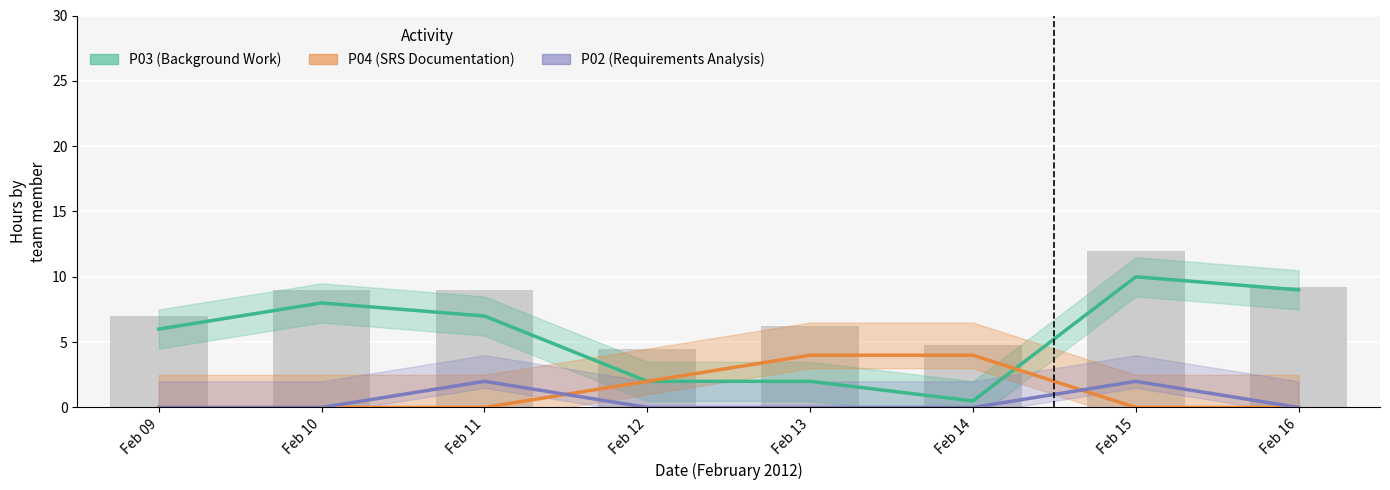

How many categories are shown in the chart?

8